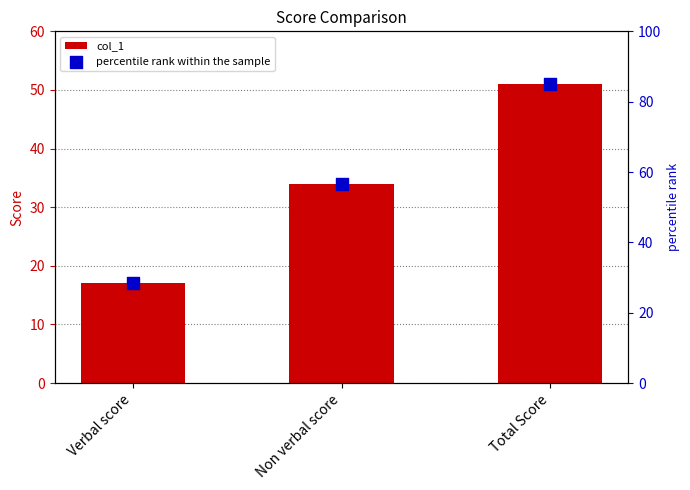

At how many categories does at least one series exceed 32?

2